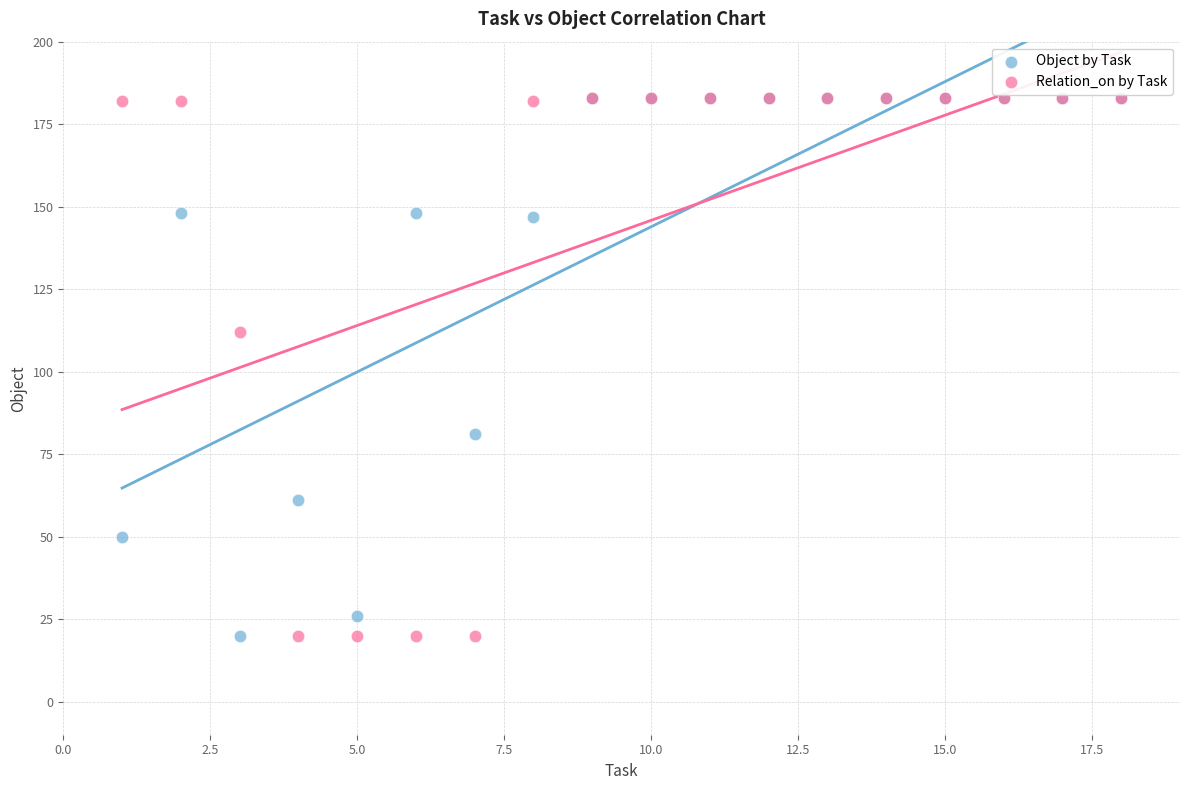

What are all the series names shown in the legend?

Object by Task, Relation_on by Task